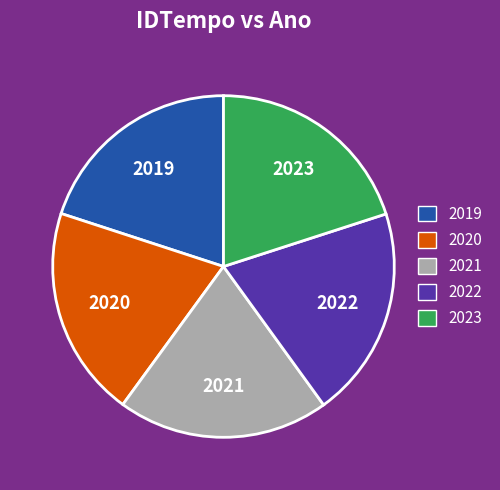

The 2021 slice represents 20% of the pie. True or false?

True